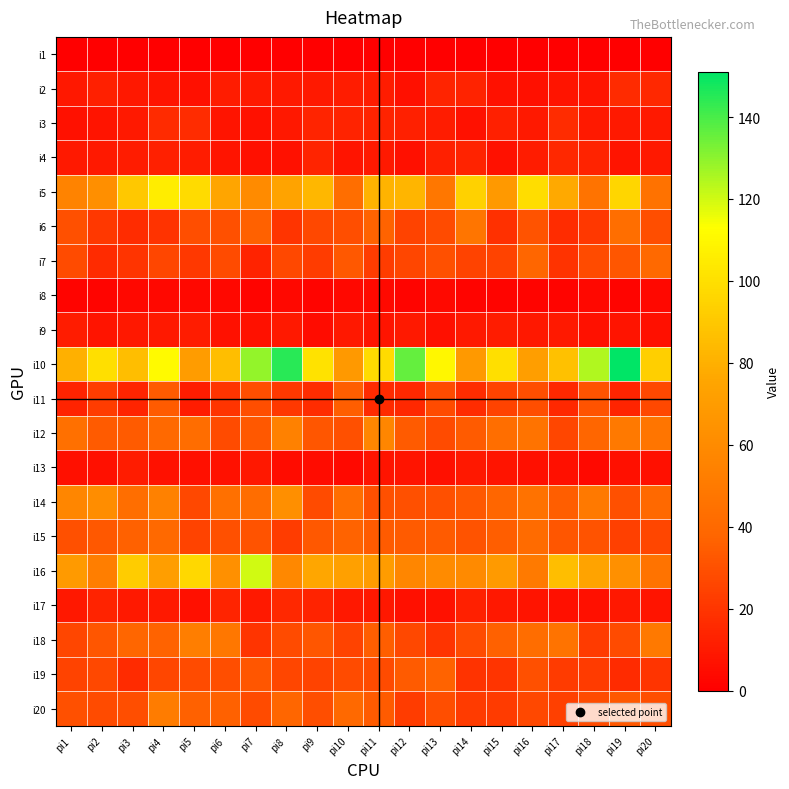

Between pi6 and pi19, which series saw the biggest shift?

i10